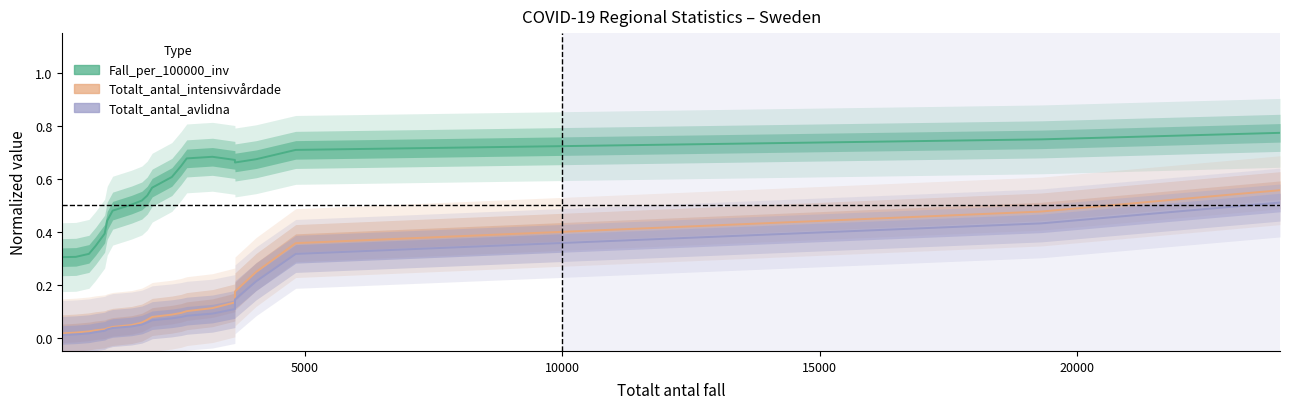

True or false: Totalt_antal_intensivvårdade and Fall_per_100000_inv cross at least once.

False